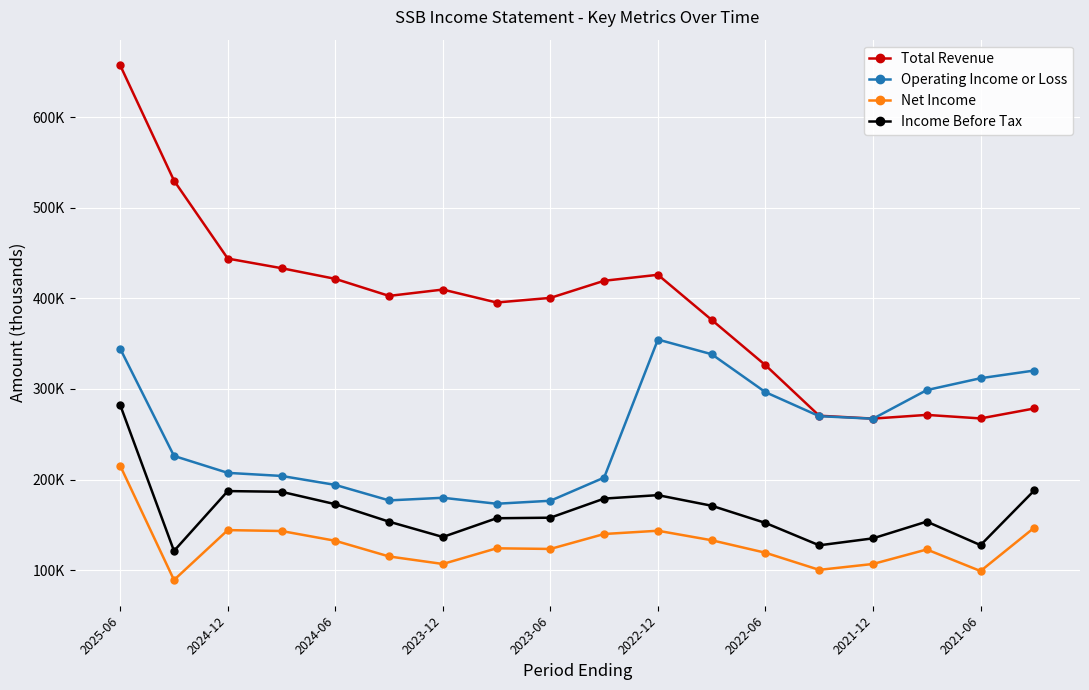

What is the difference between the second highest and minimum values in the Net Income series?

57800